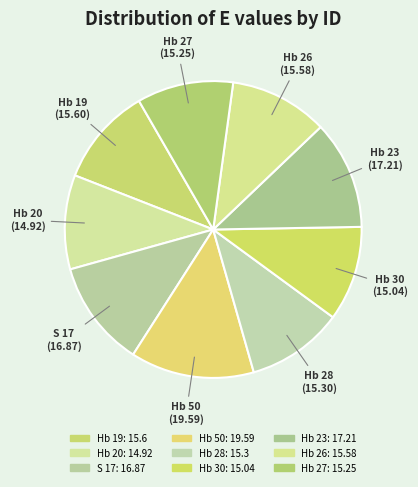

Count the number of slices in the pie.

9